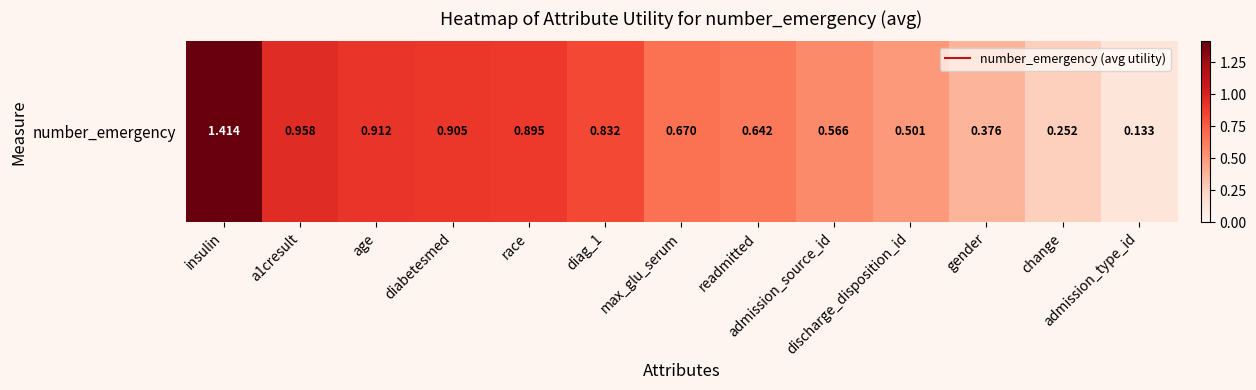

The value at gender is 0.4. True or false?

True